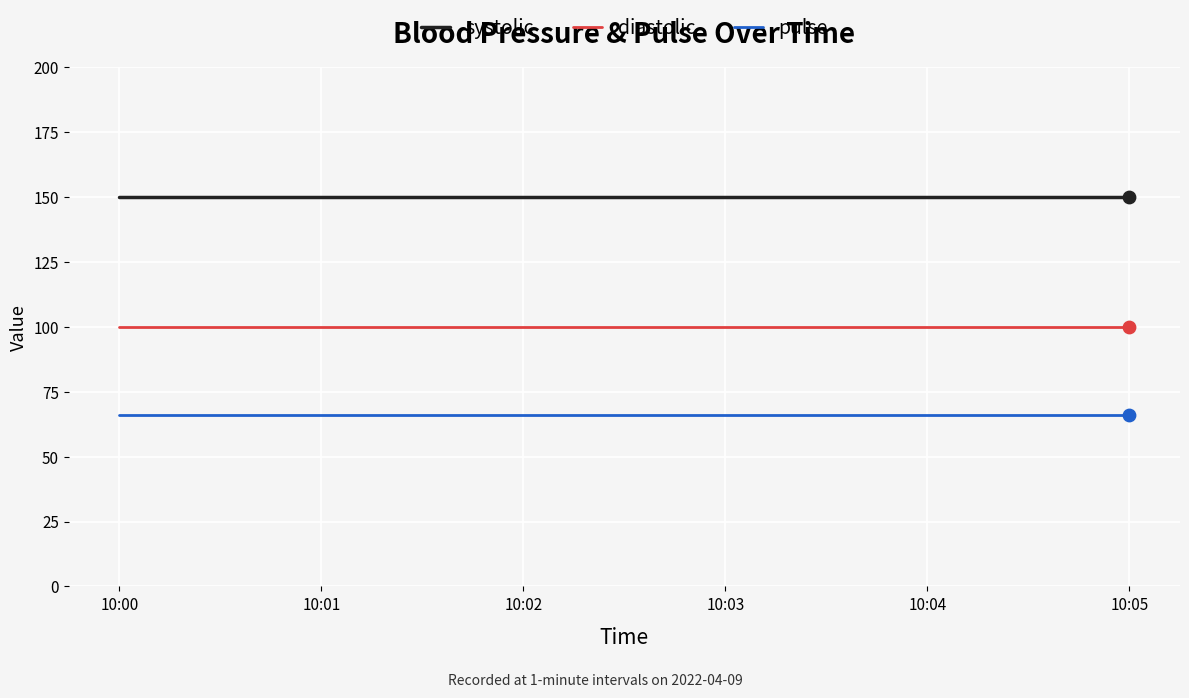

Is the value of systolic at 10:00 greater than the value of pulse at 10:05?

Yes